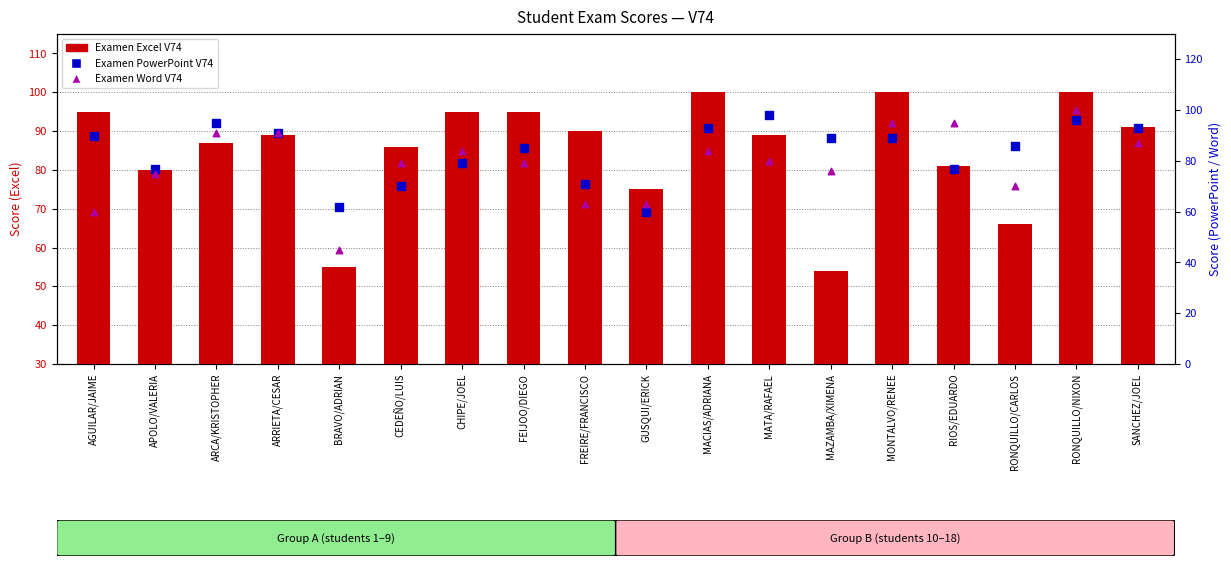

Is the value of Examen Word V74 at FREIRE/FRANCISCO greater than the value of Examen Excel V74 at FREIRE/FRANCISCO?

No